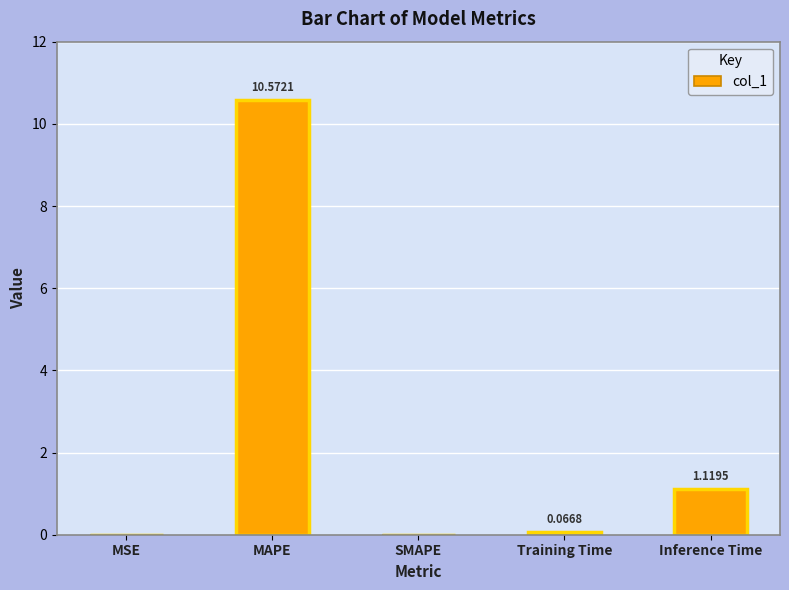

Reading left to right, what are all the values shown in this chart?

MSE=0.0	MAPE=10.6	SMAPE=0.0	Training Time=0.1	Inference Time=1.1